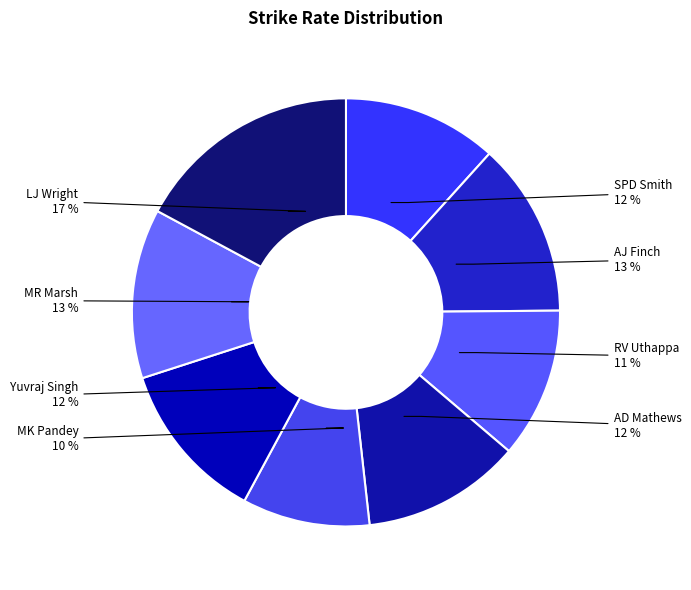

How many segments does this pie chart have?

8